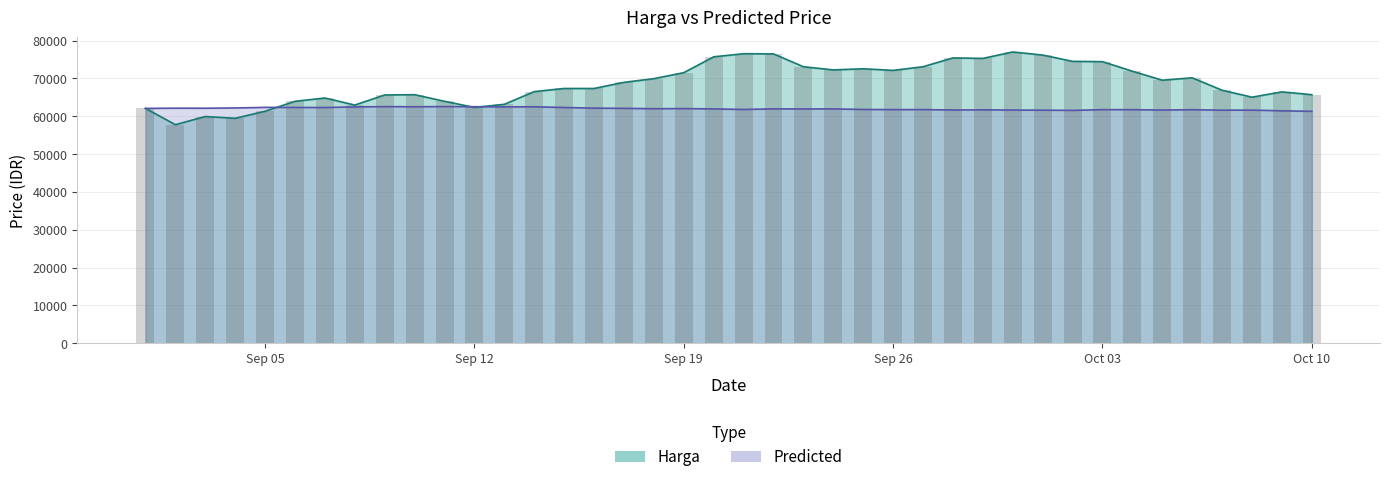

What is the value of the Predicted bar at the 34th from the left?

61731.5